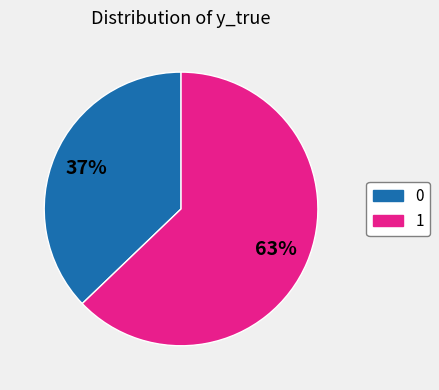

How many slices are in this pie chart?

2